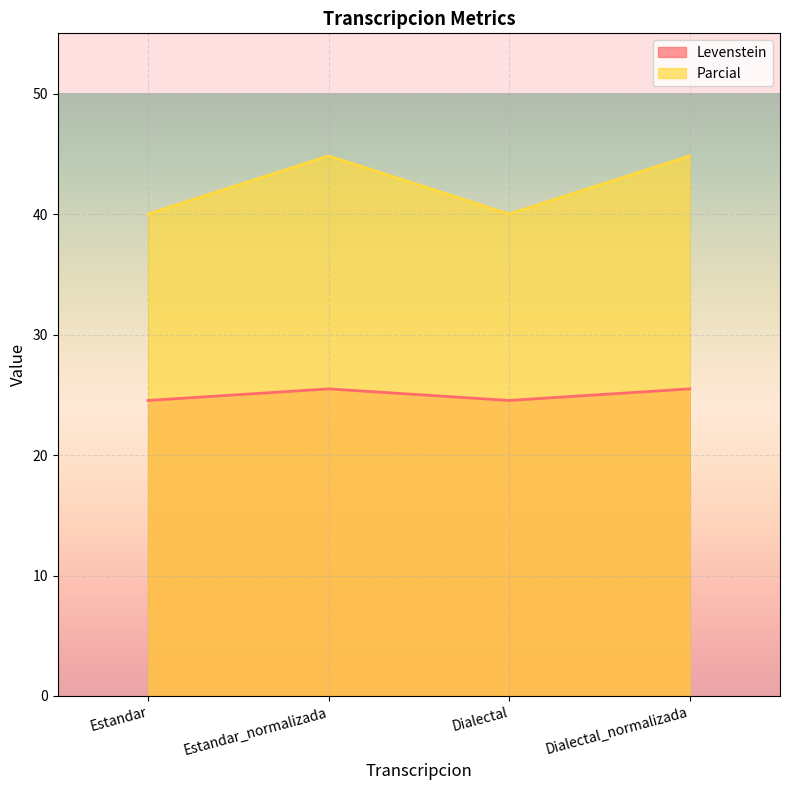

How many interior local valleys does the Parcial series have?

1